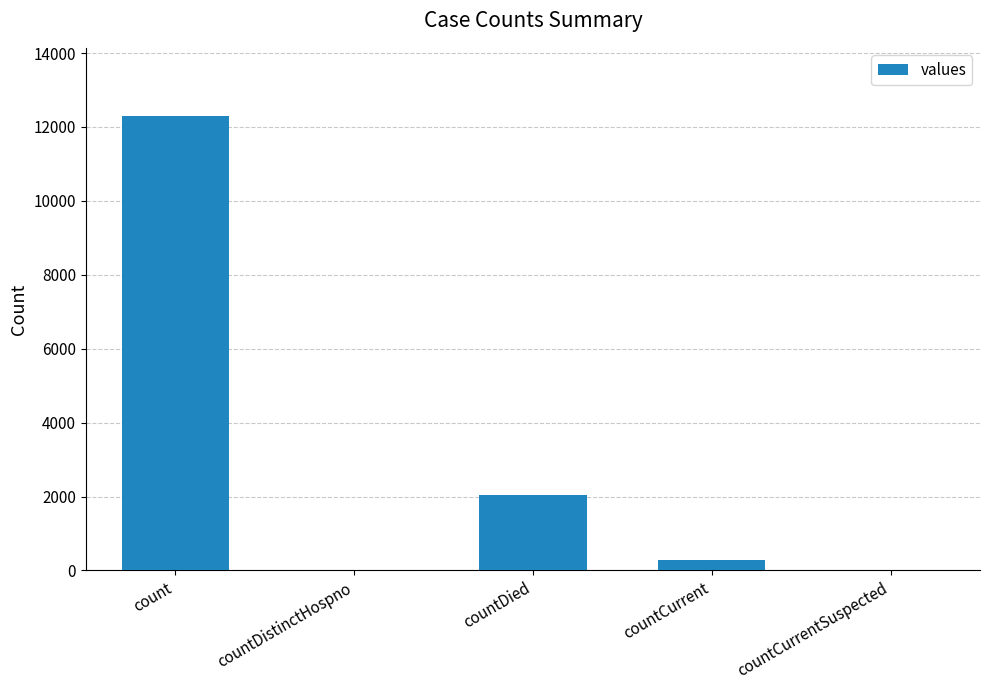

What is the sum of the values at countDistinctHospno and countDied?

2053